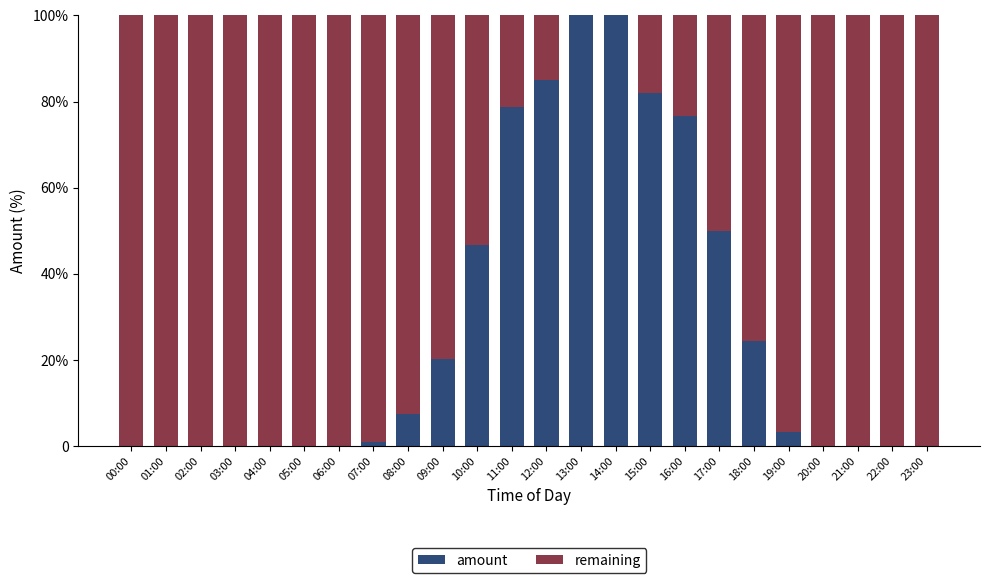

What are all the series names shown in the legend?

amount, remaining